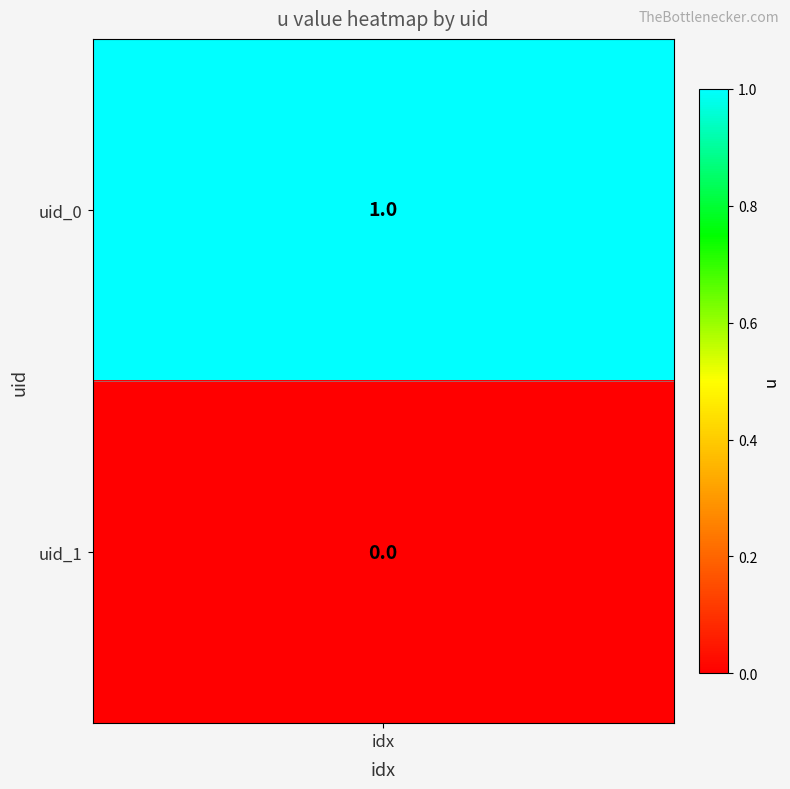

Rank the categories by value from highest to lowest.

uid_0, uid_1